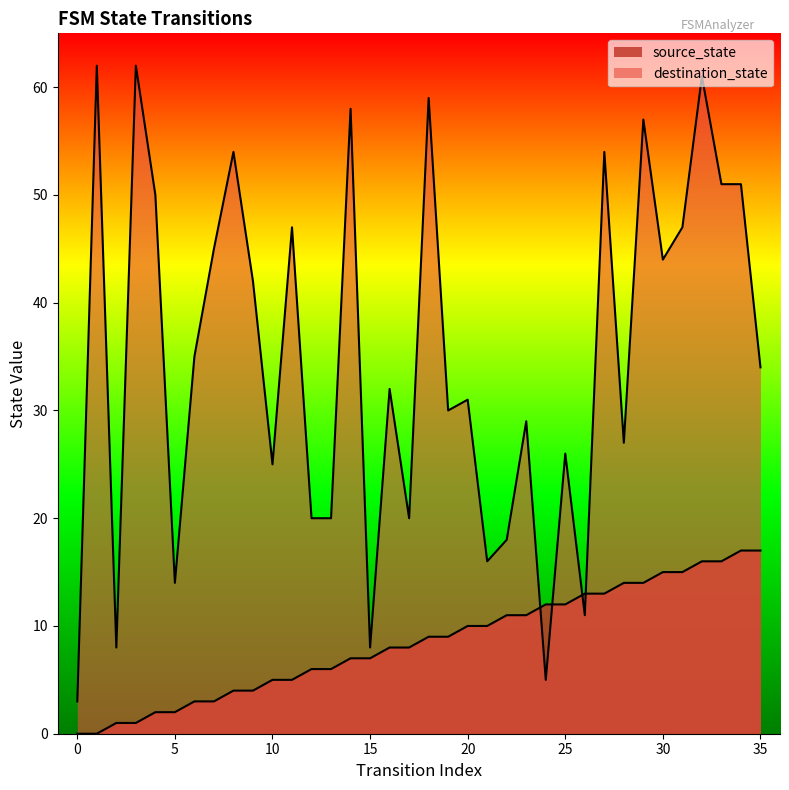

What is the highest value of the source_state series?

17